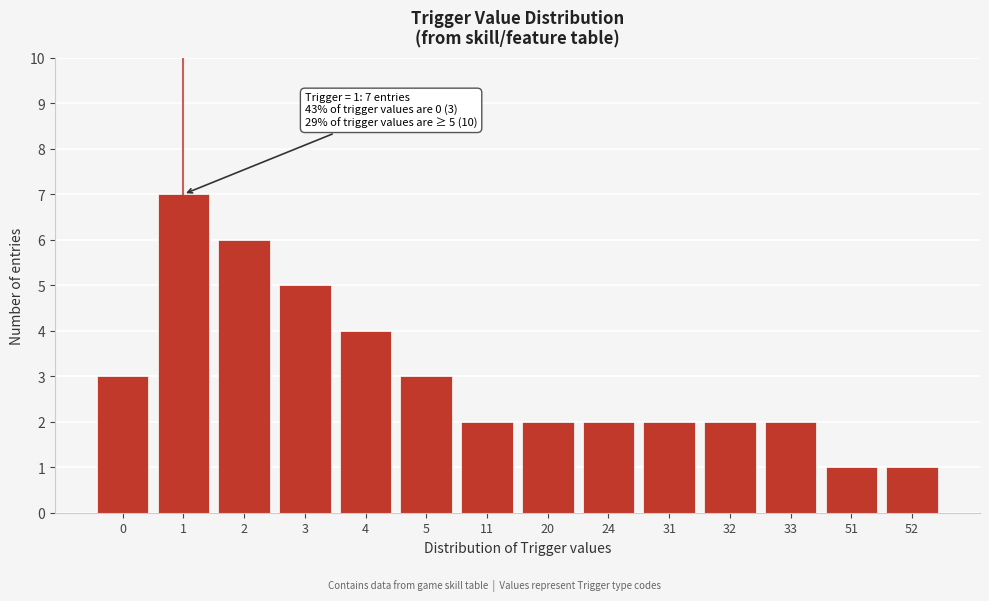

Reading left to right, extract all data points from this chart.

3	7	6	5	4	3	2	2	2	2	2	2	1	1